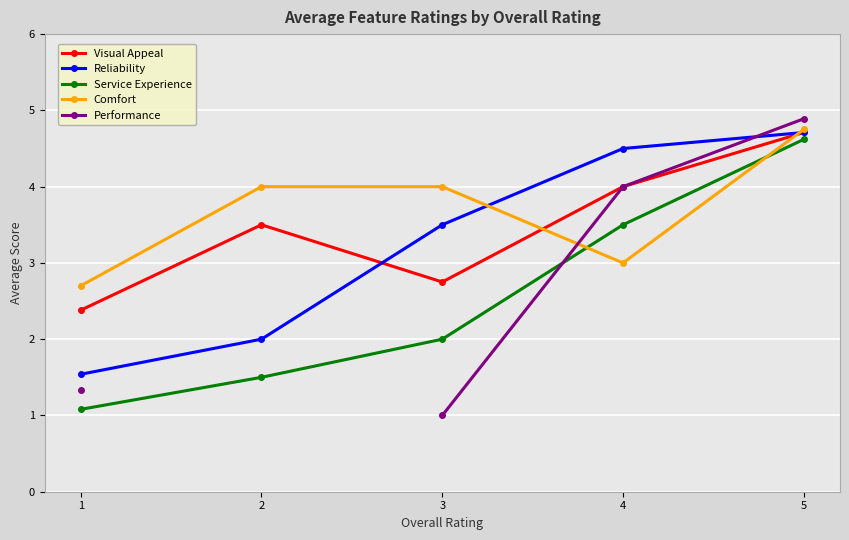

Between which two adjacent categories do Service Experience and Comfort first intersect?

3 and 4